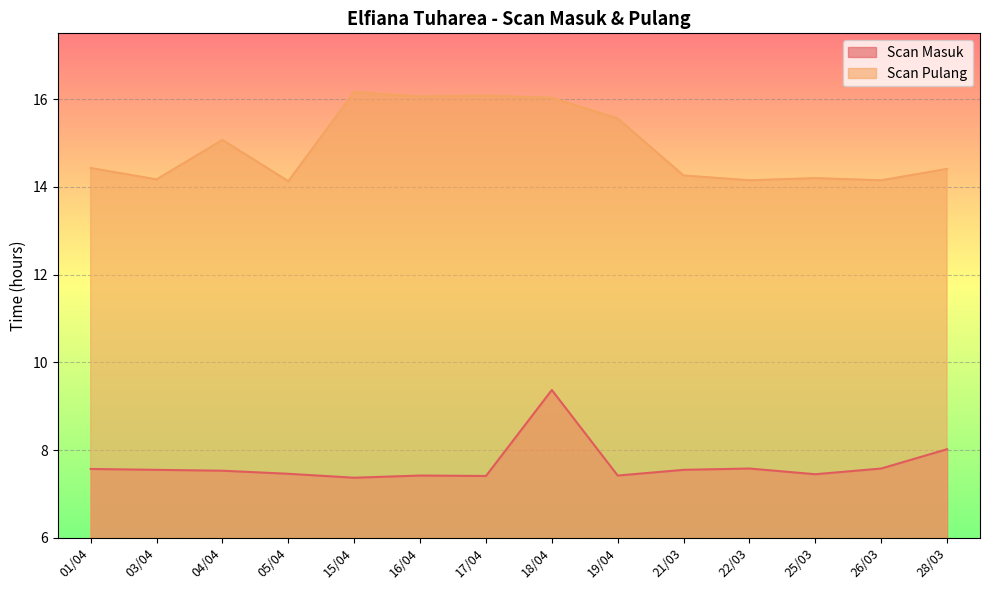

True or false: Scan Masuk and Scan Pulang cross at least once.

False